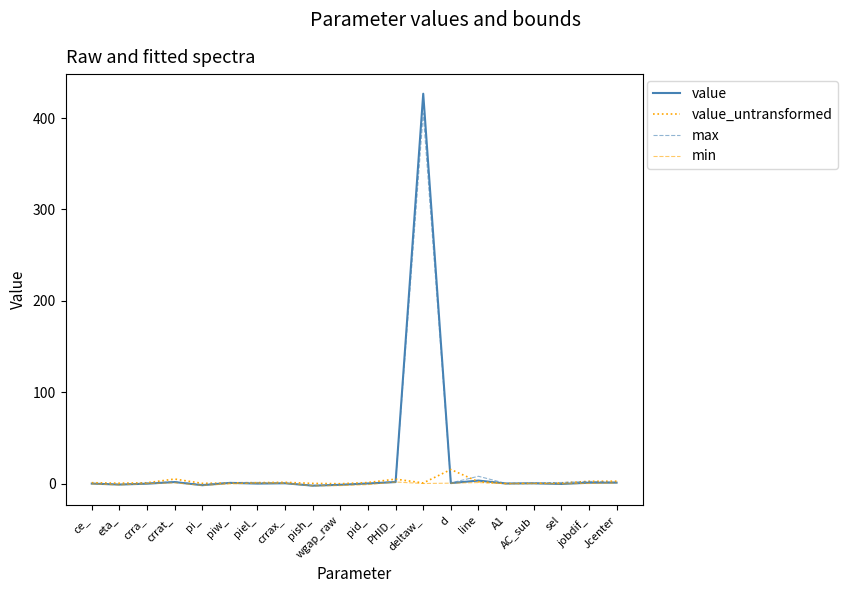

Rank the series by their maximum value, from lowest to highest.

min, value_untransformed, max, value